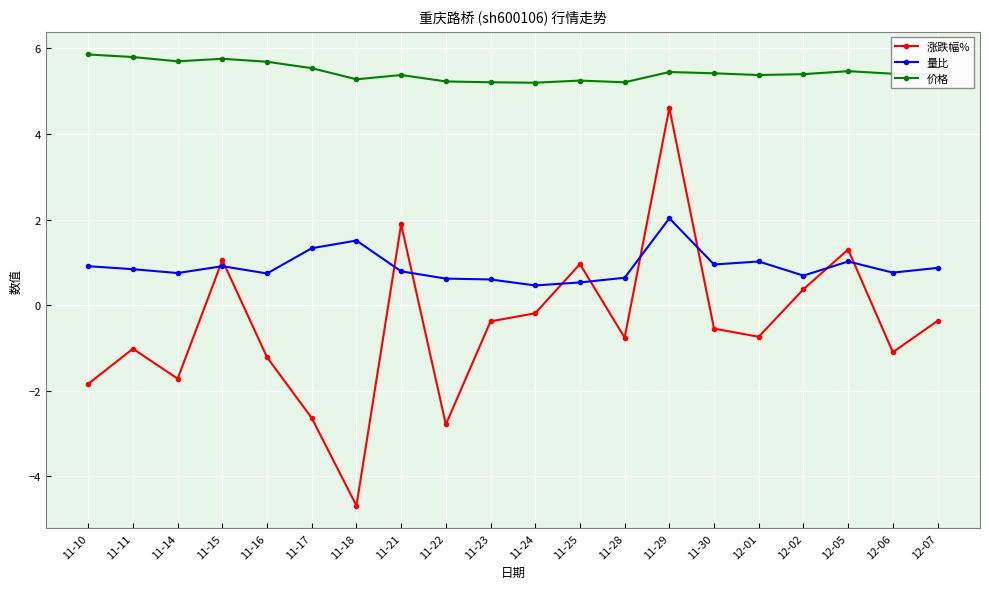

What is the sum of the 量比 values at 12-06 and 12-07?

1.6